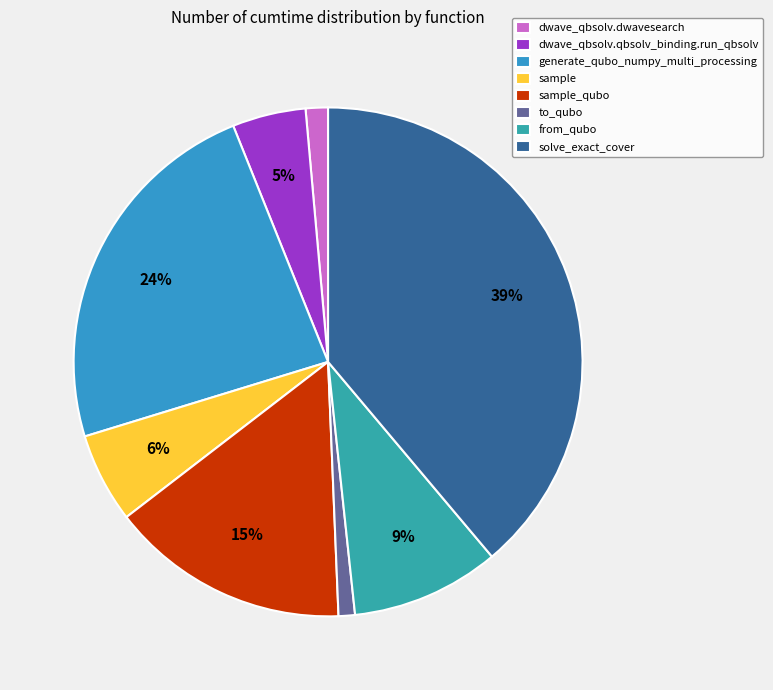

Which slice is the largest?

solve_exact_cover